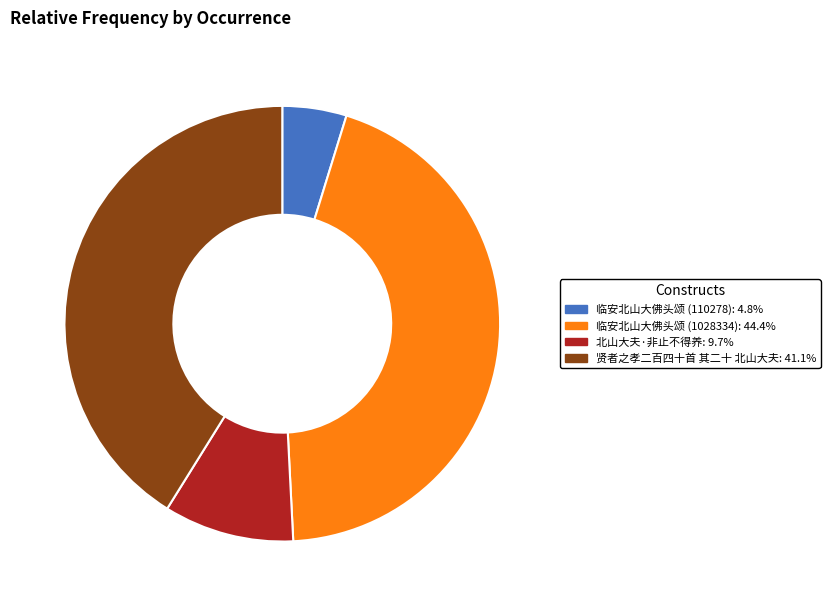

Rank the categories by value from highest to lowest.

临安北山大佛头颂 (1028334), 贤者之孝二百四十首 其二十 北山大夫, 北山大夫·非止不得养, 临安北山大佛头颂 (110278)